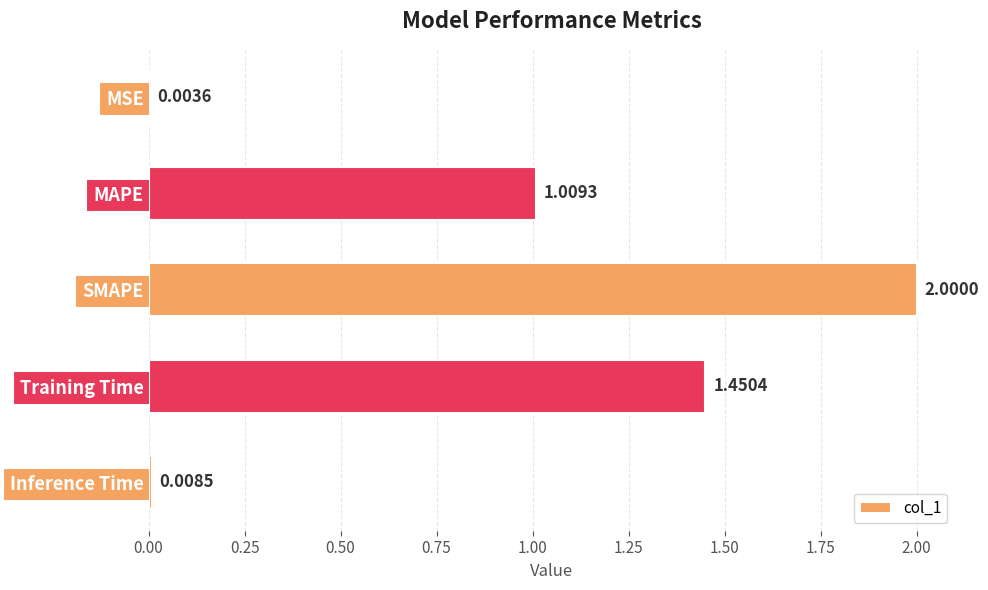

How many data points does each series have?

5